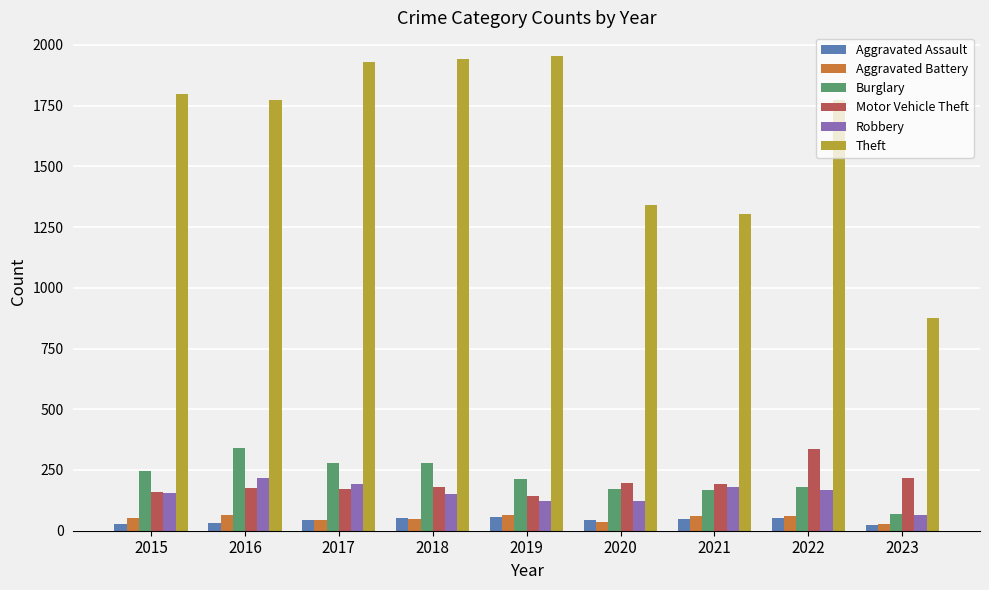

Is it true that Motor Vehicle Theft equals 134 at 2023?

False